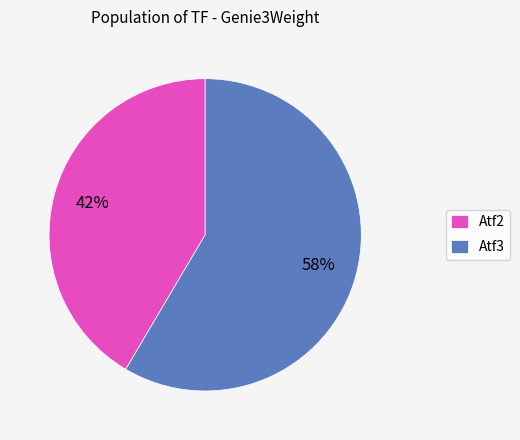

To the nearest percent, what percentage of the pie is Atf2?

42%